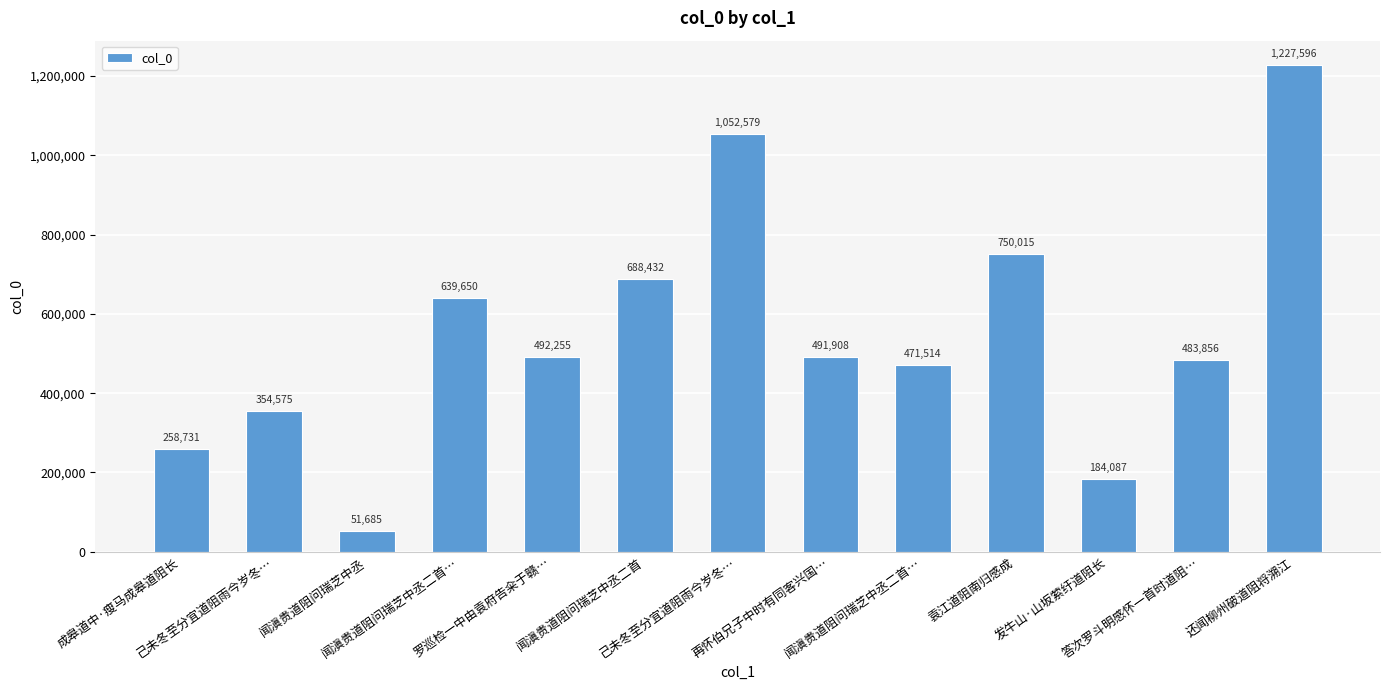

How many values are below 491908?

6